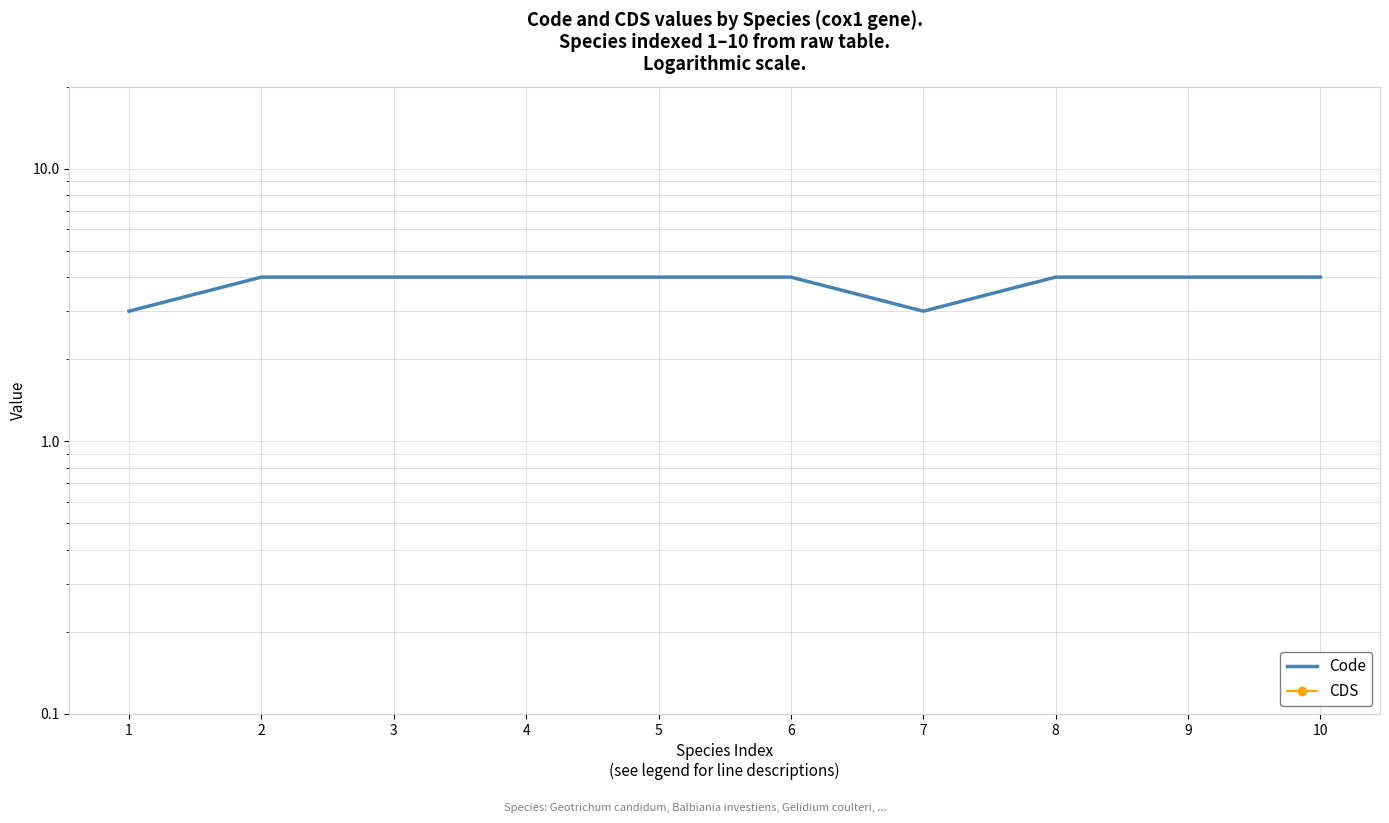

Is it true that CDS equals 0 at 5?

True